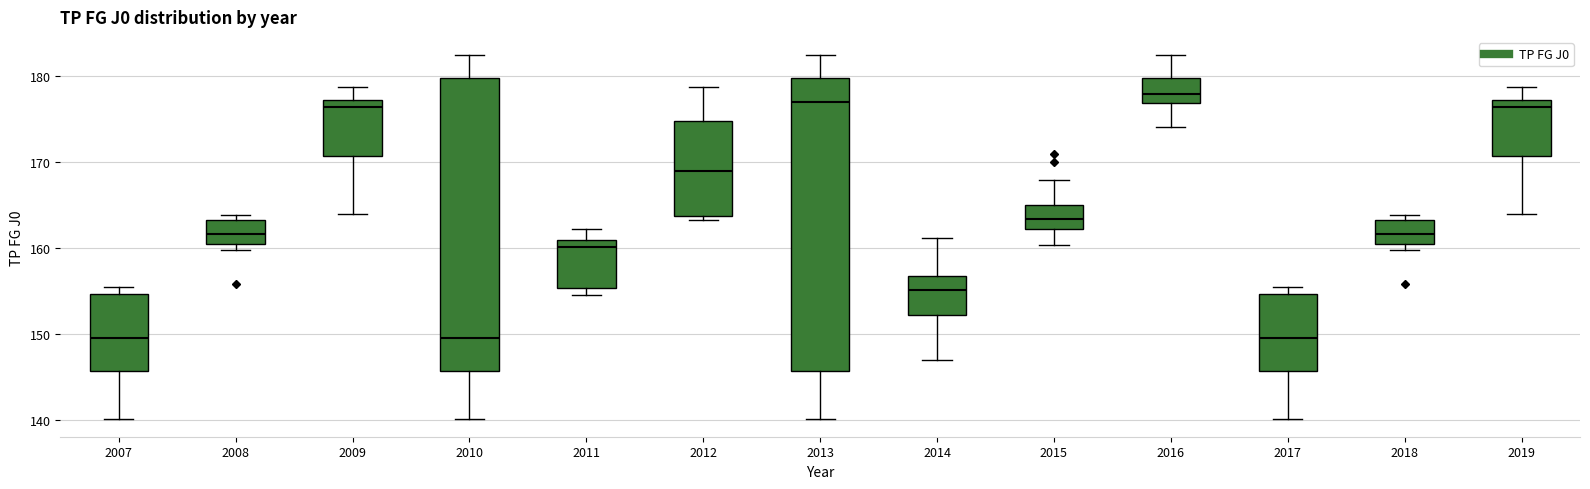

Where does the median line of the box at x = 2010 sit on the y-axis? The values are not printed on the chart, so give them approximately, as read against the axis.

150